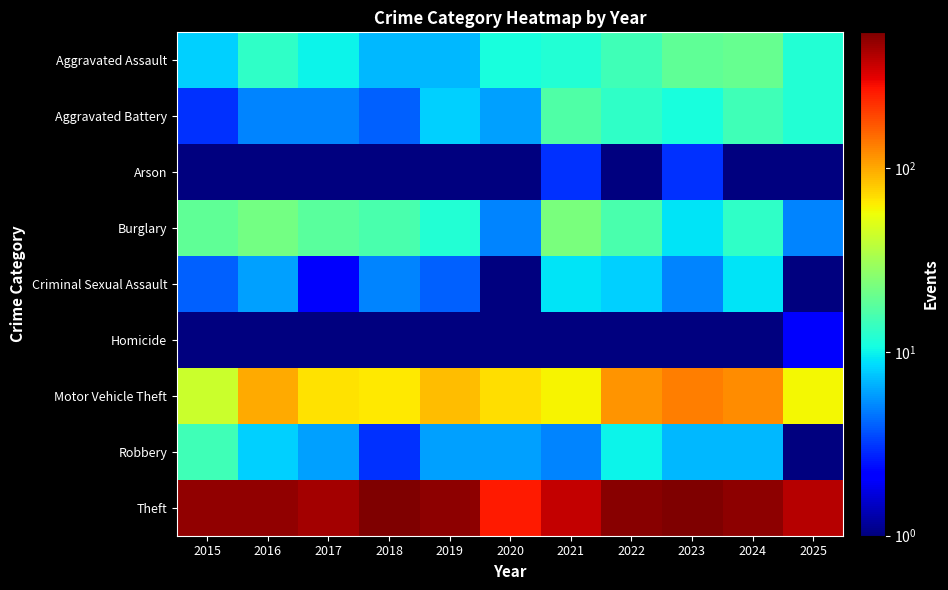

How many data points does each series have?

11